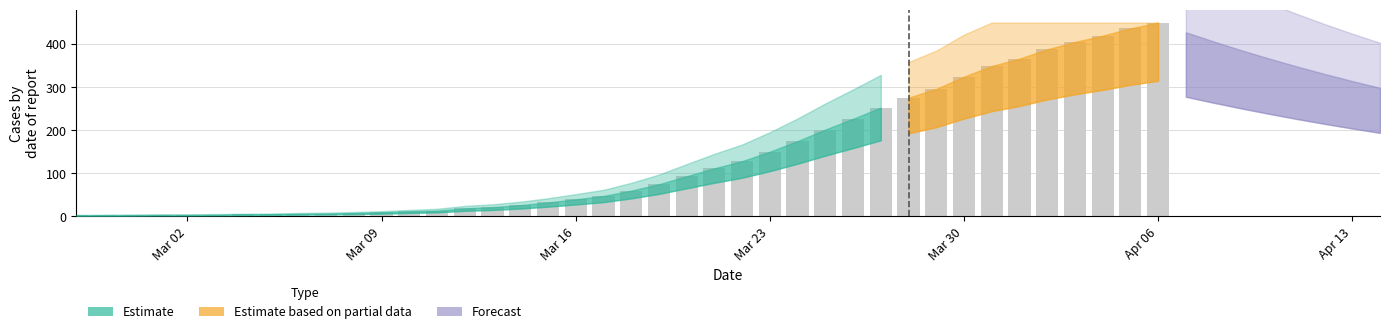

What is the average value?

136.5